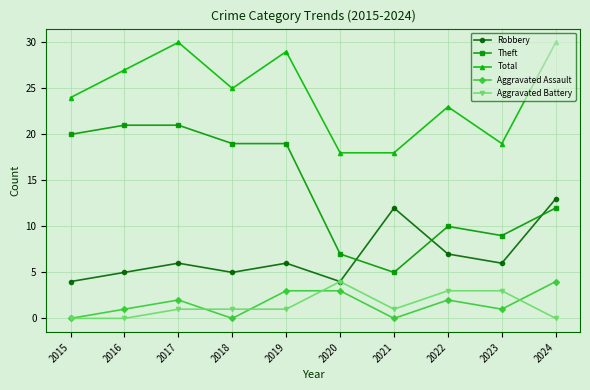

Reading left to right, list all the values displayed in this chart.

Robbery: 4	5	6	5	6	4	12	7	6	13
Theft: 20	21	21	19	19	7	5	10	9	12
Total: 24	27	30	25	29	18	18	23	19	30
Aggravated Assault: 0	1	2	0	3	3	0	2	1	4
Aggravated Battery: 0	0	1	1	1	4	1	3	3	0